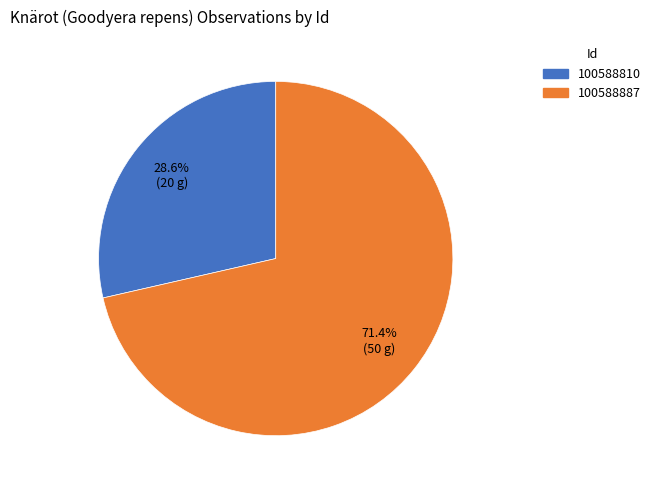

Combined, do 100588810 and 100588887 account for over 50%?

Yes